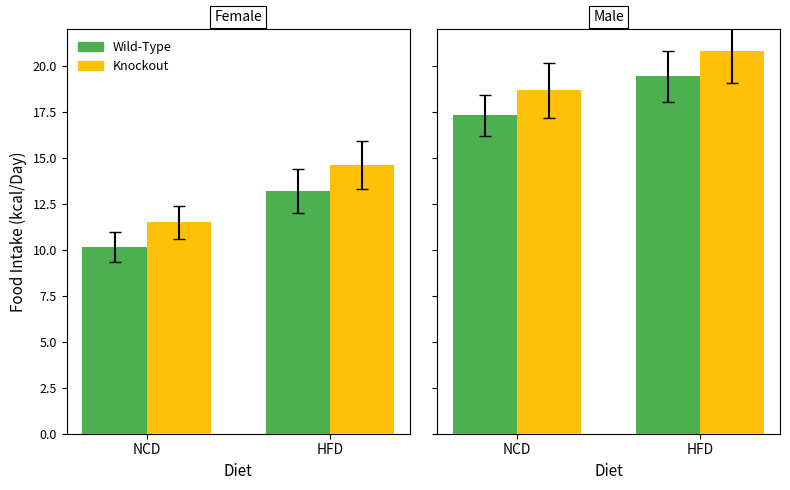

At which category is the sum across all series the highest?

HFD